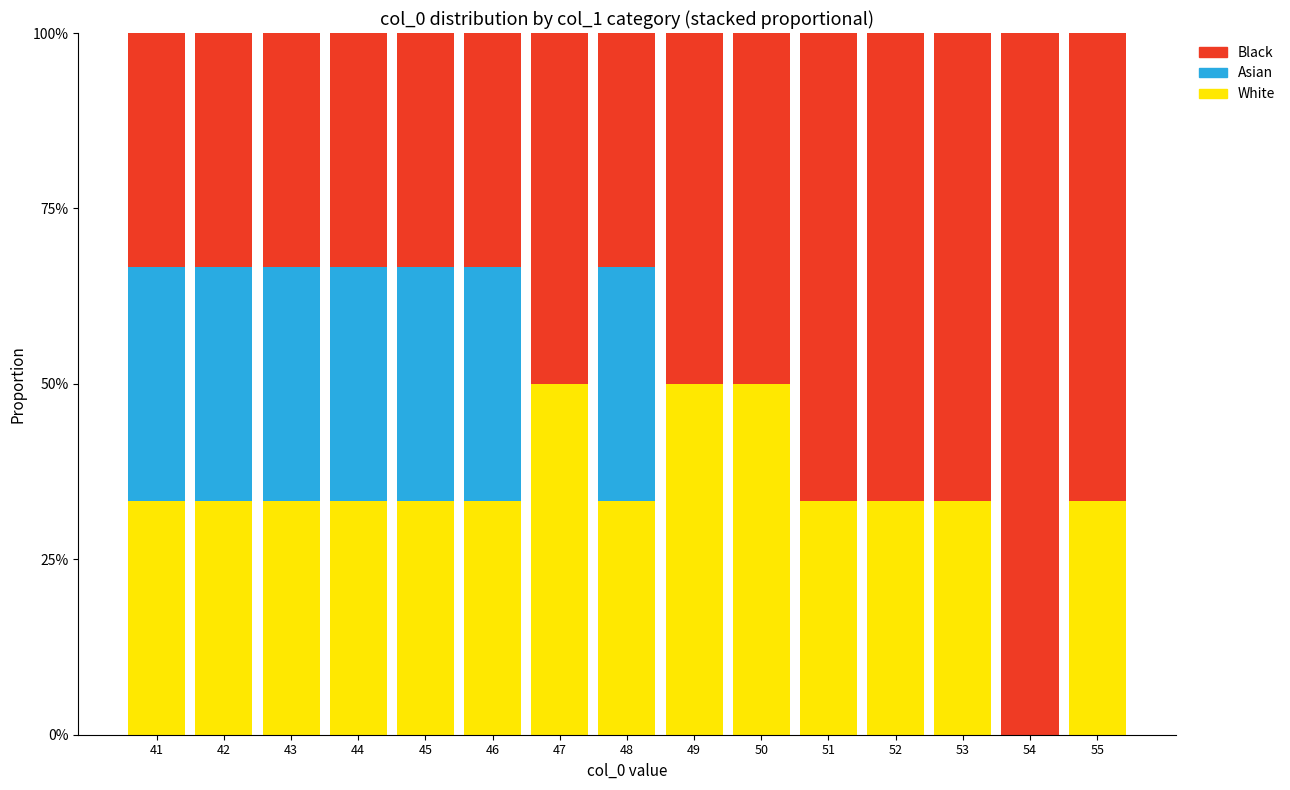

Rank the series by their maximum value, from lowest to highest.

Asian, White, Black